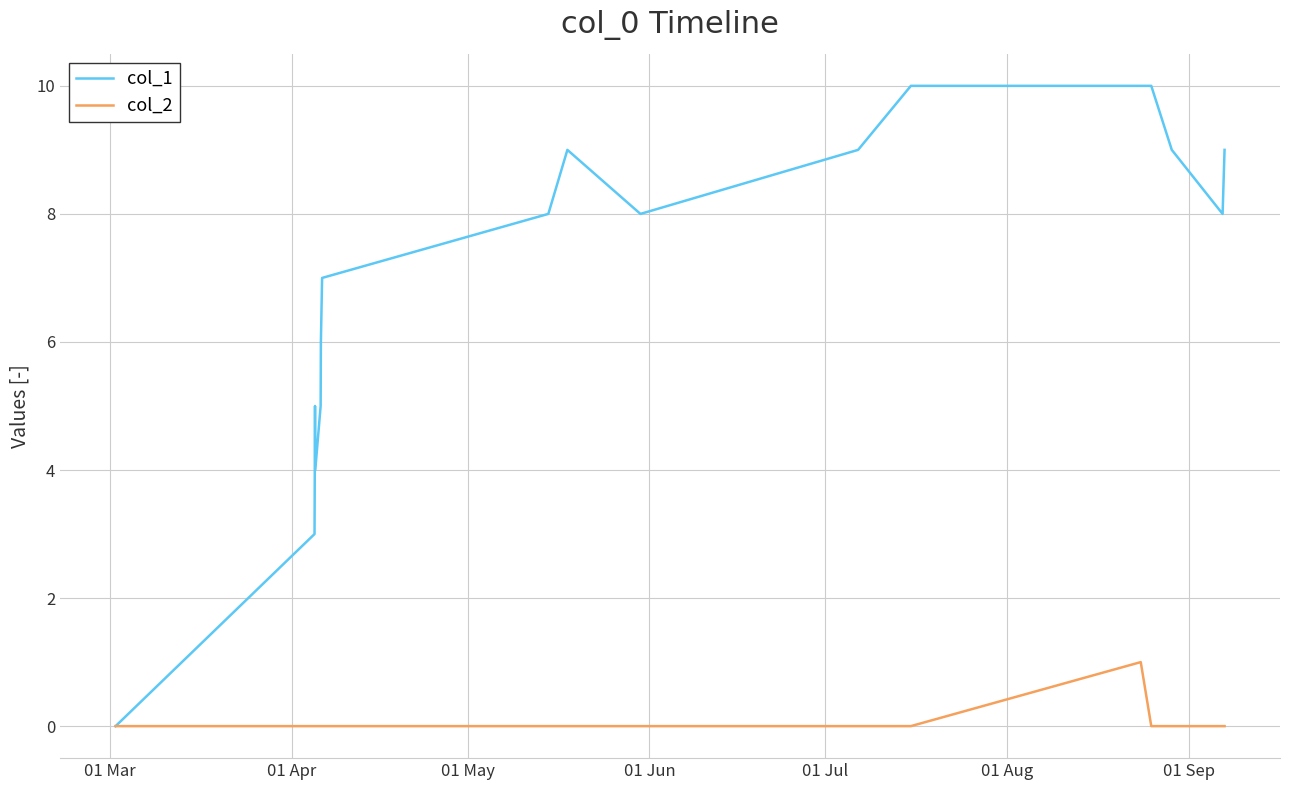

What is the maximum value shown in the chart?

10